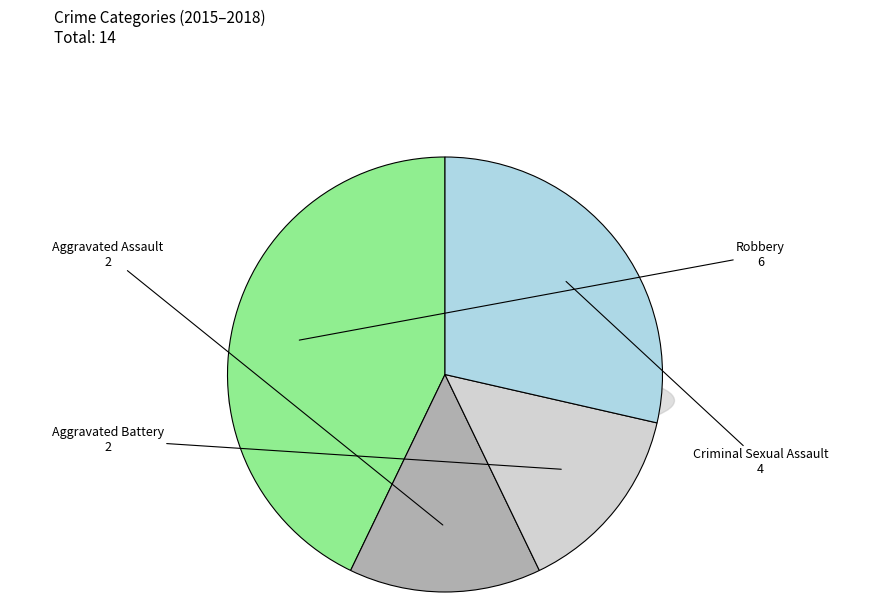

Approximately how many times larger is the value at Criminal Sexual Assault compared to Robbery?

0.7